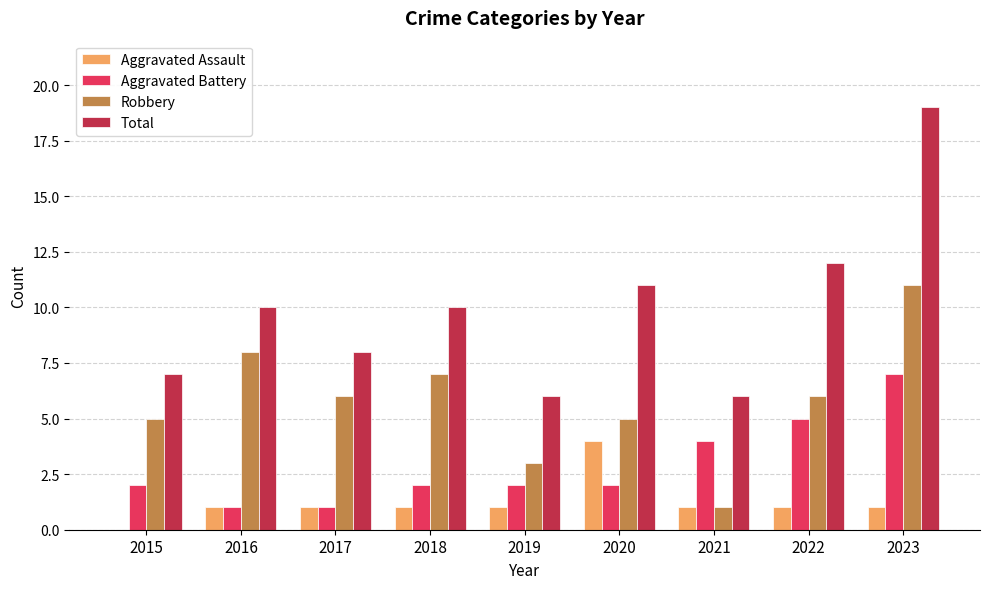

The Robbery series shows 1 at 2019. True or false?

False